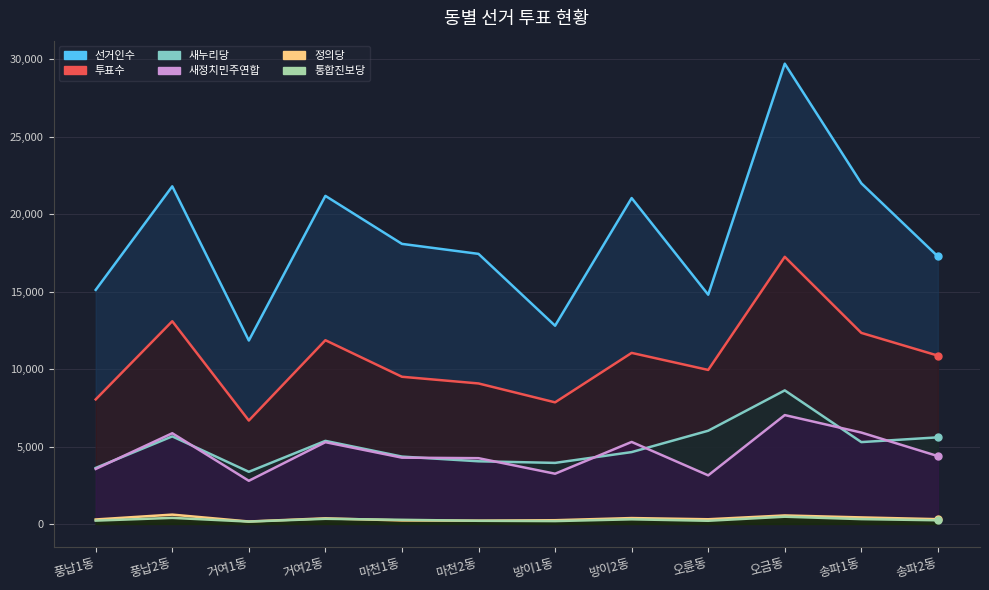

What is the label of the 8th point from the left?

방이2동